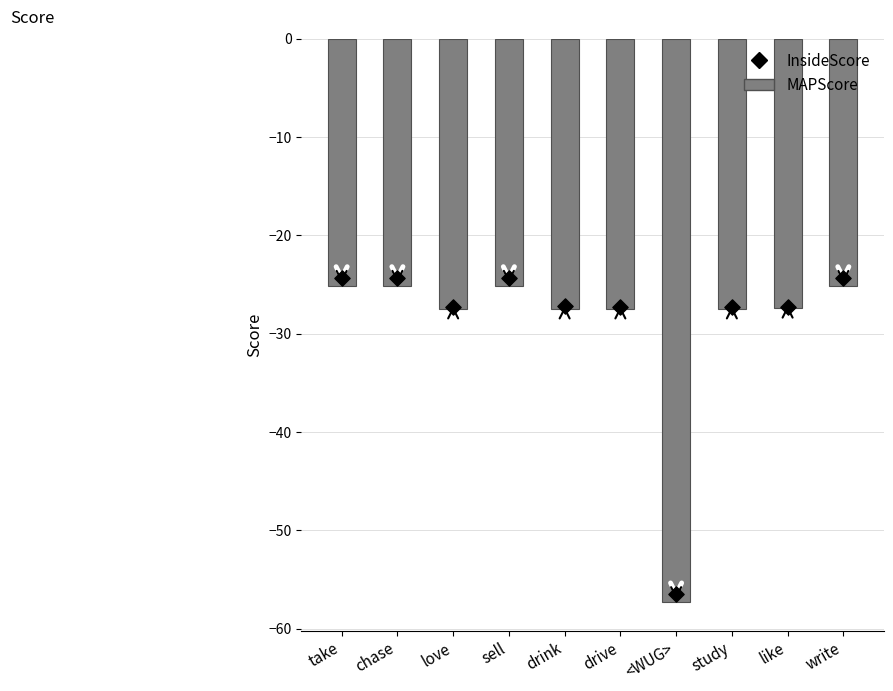

Is the value of InsideScore (Inside) at like greater than the value of MAPScore (MAP) at sell?

No